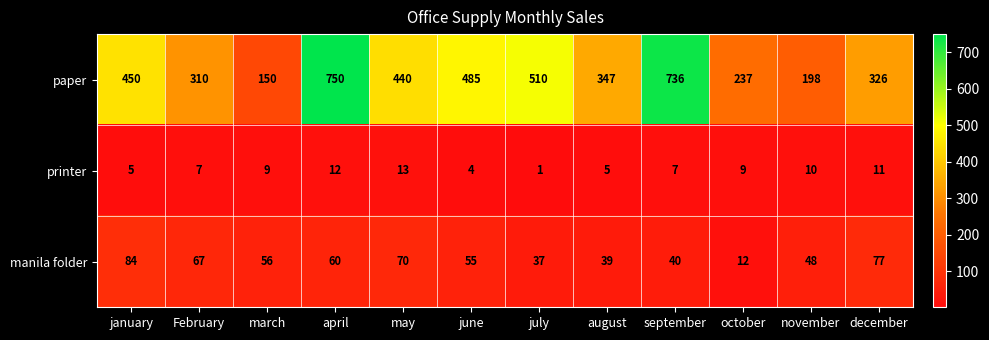

What is the average value of the printer series?

8